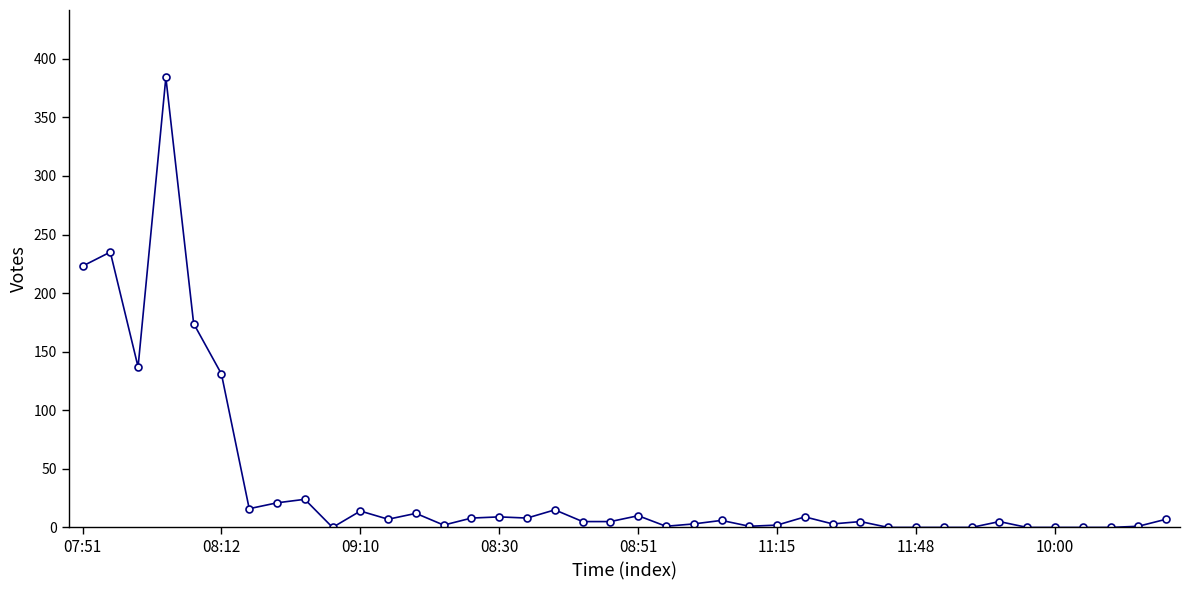

What is the maximum value shown in the chart?

384